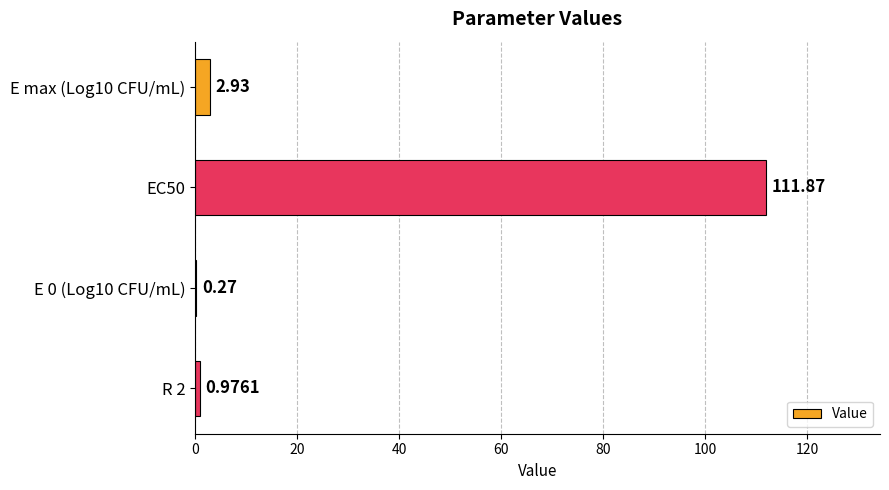

What is the greatest value displayed?

111.9